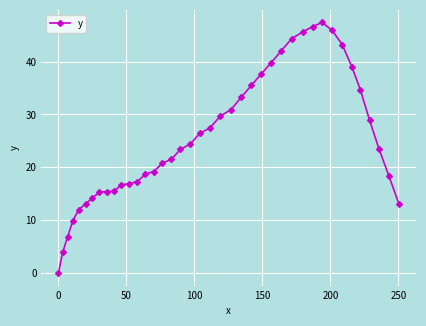

What is the difference between the second highest and minimum values?

46.6